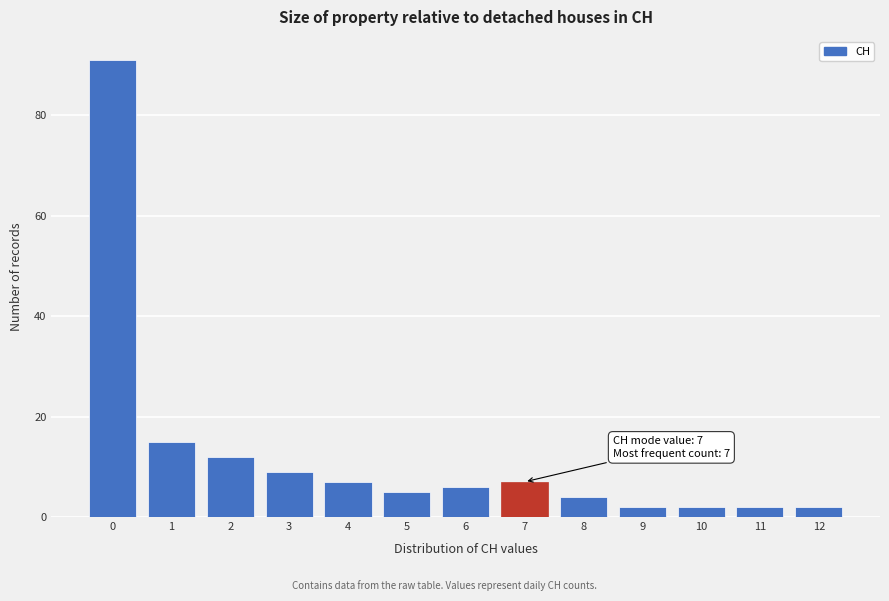

Reading left to right, what are all the values shown in this chart?

0=91	1=15	2=12	3=9	4=7	5=5	6=6	7=7	8=4	9=2	10=2	11=2	12=2